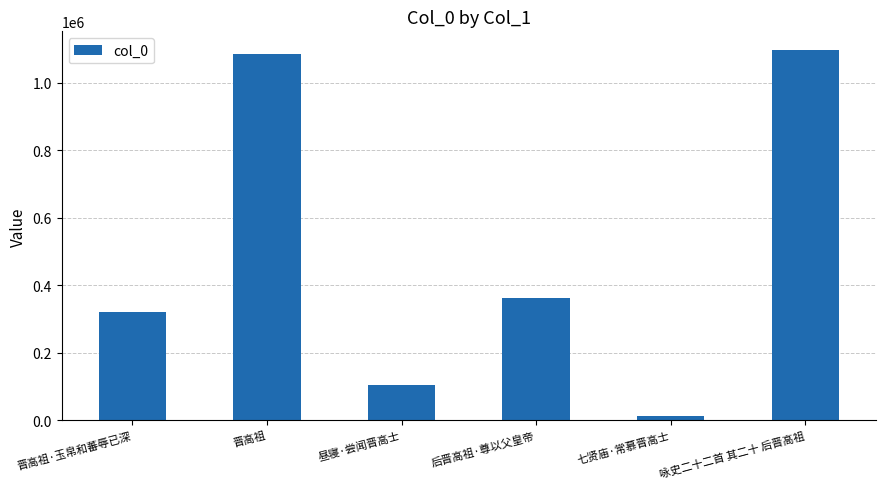

What is the difference between the values at 后晋高祖·尊以父皇帝 and 晋高祖?

722335